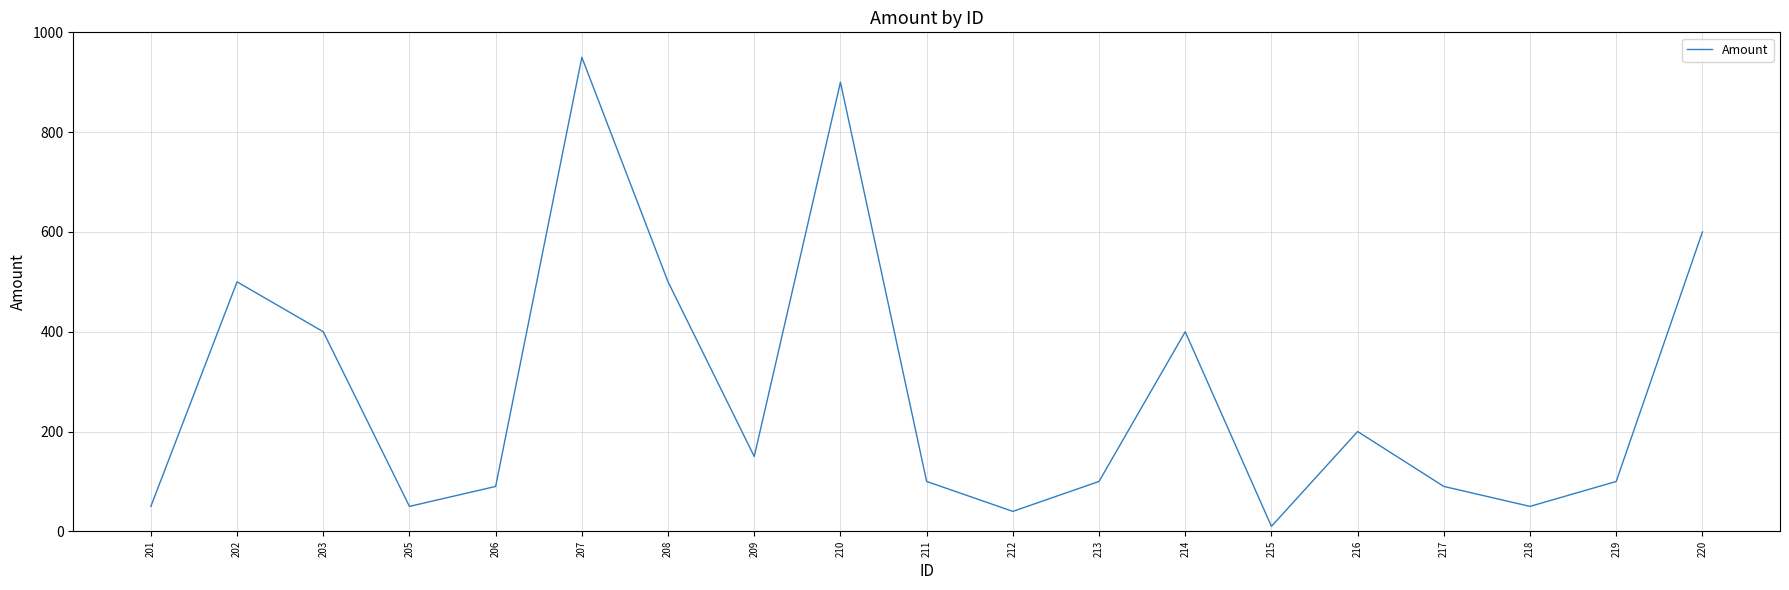

The chart shows a value of 23 at 213. True or false?

False